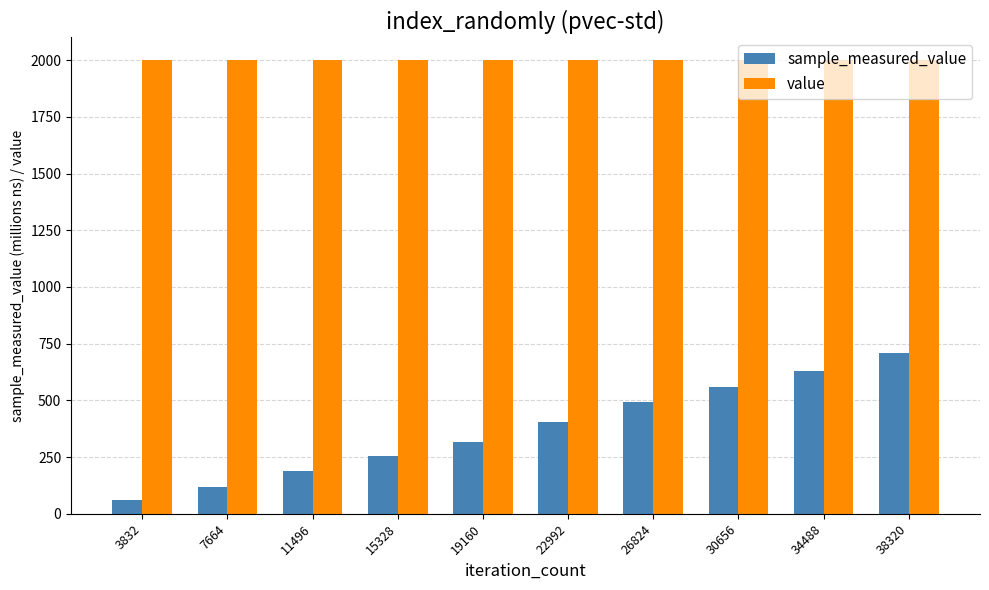

What is the minimum value for value?

2000.0